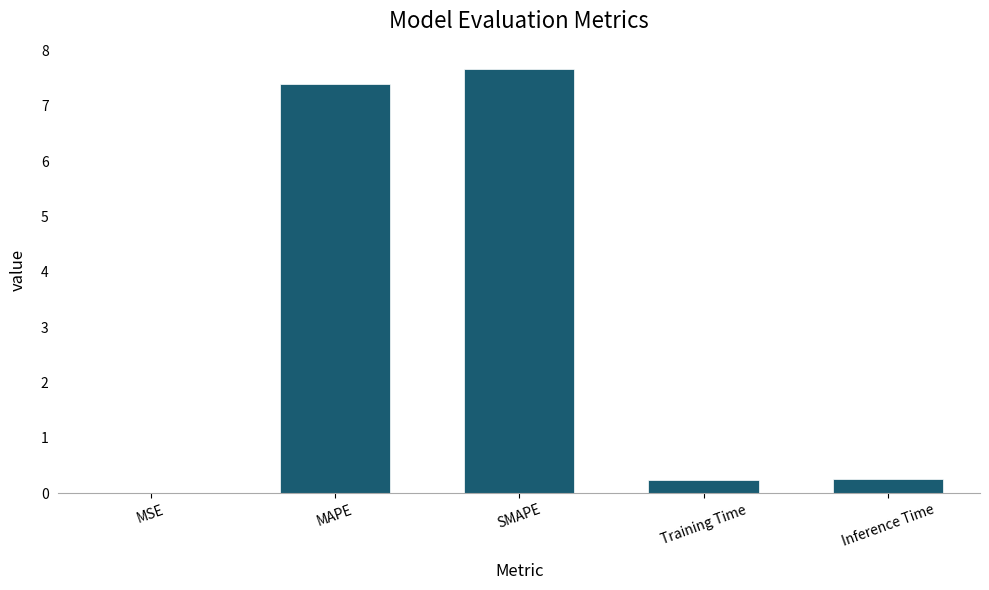

What is the average value?

3.1